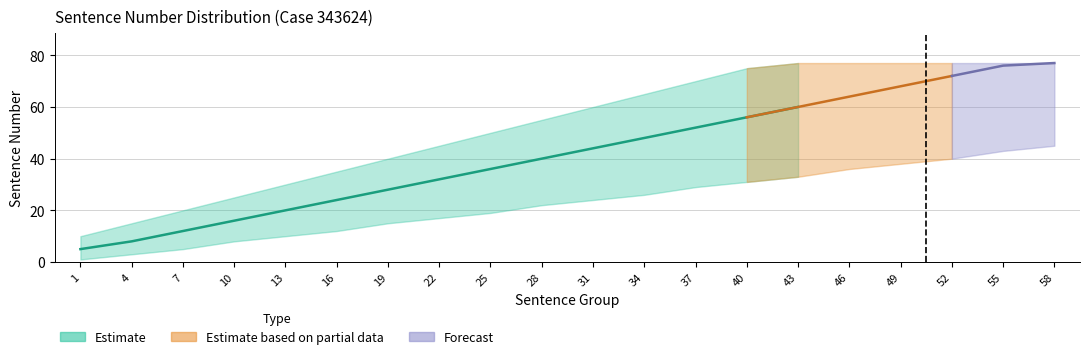

Reading right to left, what are all the values shown in this chart?

lower: 45	43	40	38	36	33	31	29	26	24	22	19	17	15	12	10	8	5	3	1
mid: 77	76	72	68	64	60	56	52	48	44	40	36	32	28	24	20	16	12	8	5
upper: 77	77	77	77	77	77	75	70	65	60	55	50	45	40	35	30	25	20	15	10